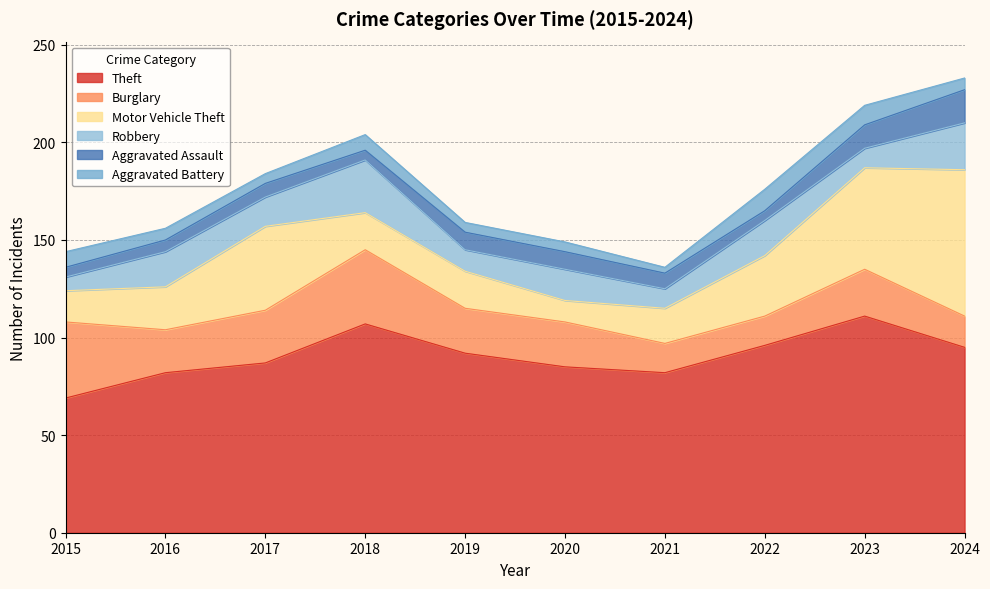

Is the value of Theft at 2017 greater than the value of Robbery at 2021?

Yes